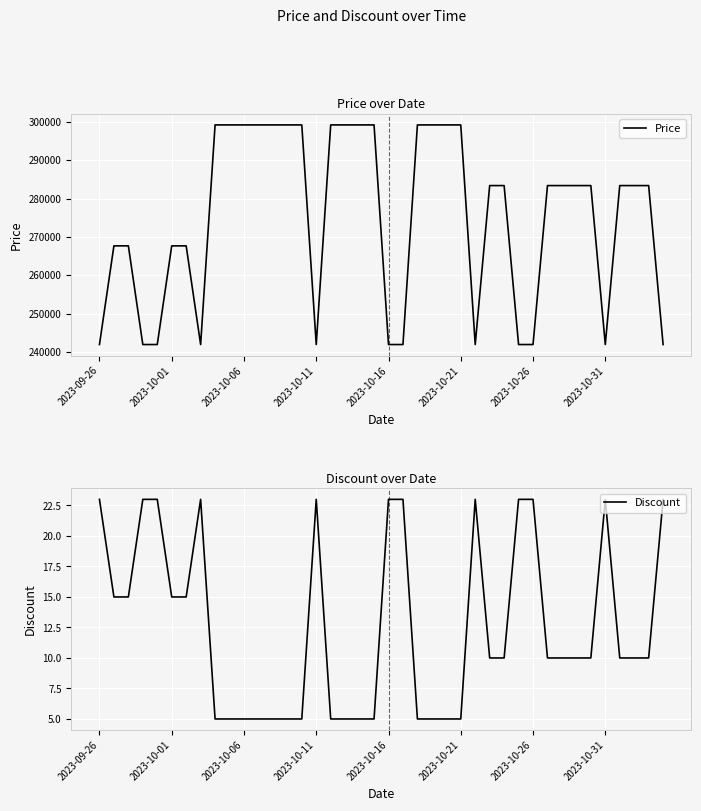

How many interior local valleys does the Price series have?

4